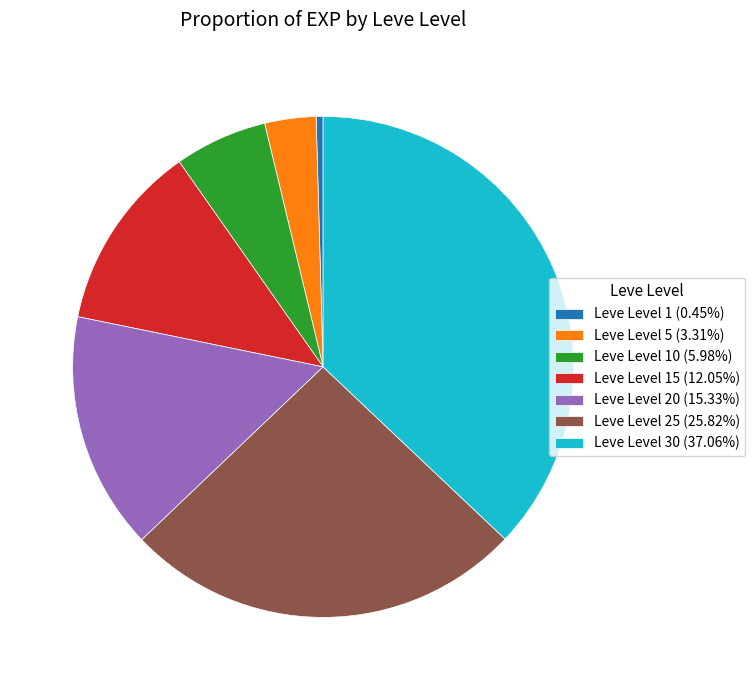

Count the number of slices in the pie.

7